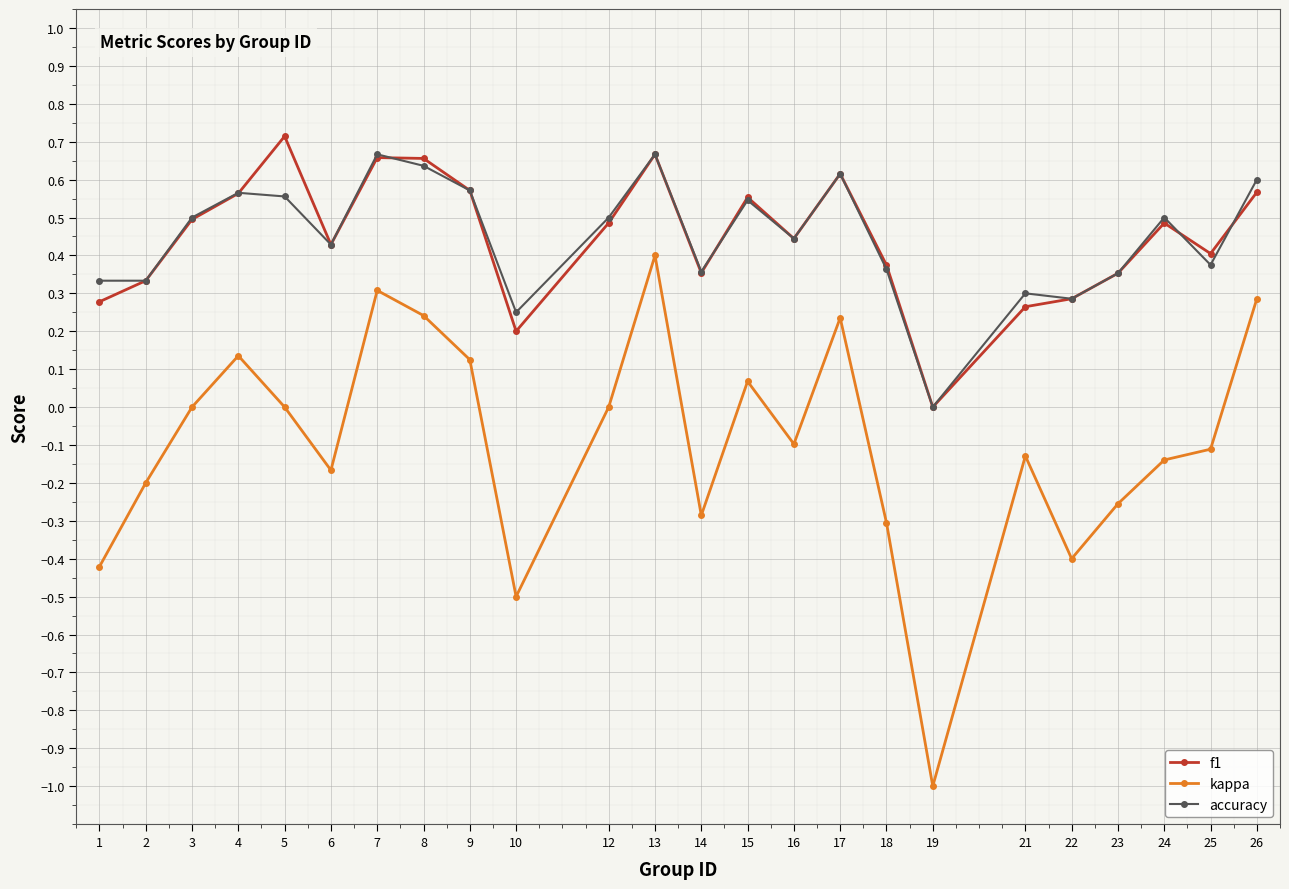

Which label corresponds to the largest value in the chart?

5